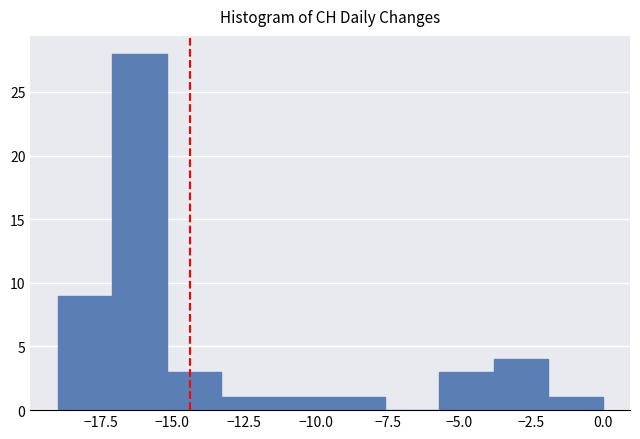

Around what value on the x-axis is the tallest bar? Give the approximate position of its centre, as read against the axis.

-16.0